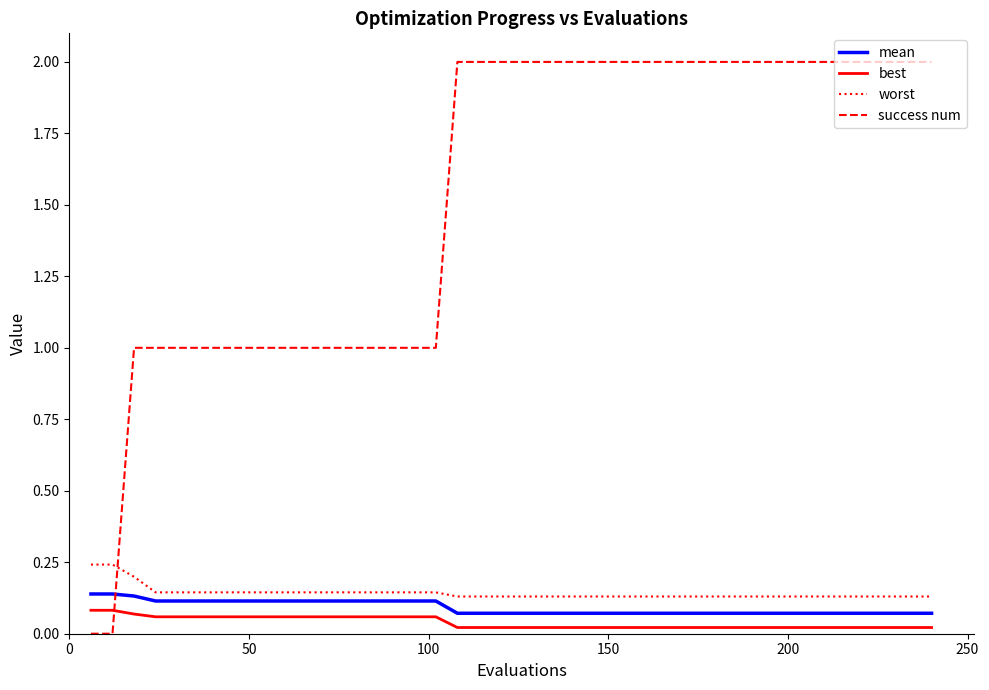

How many mean values are between 0 and 1?

40